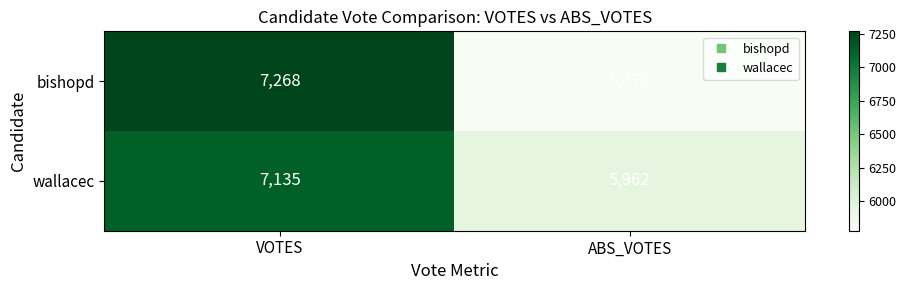

Is the value of wallacec at ABS_VOTES greater than the value of bishopd at ABS_VOTES?

Yes